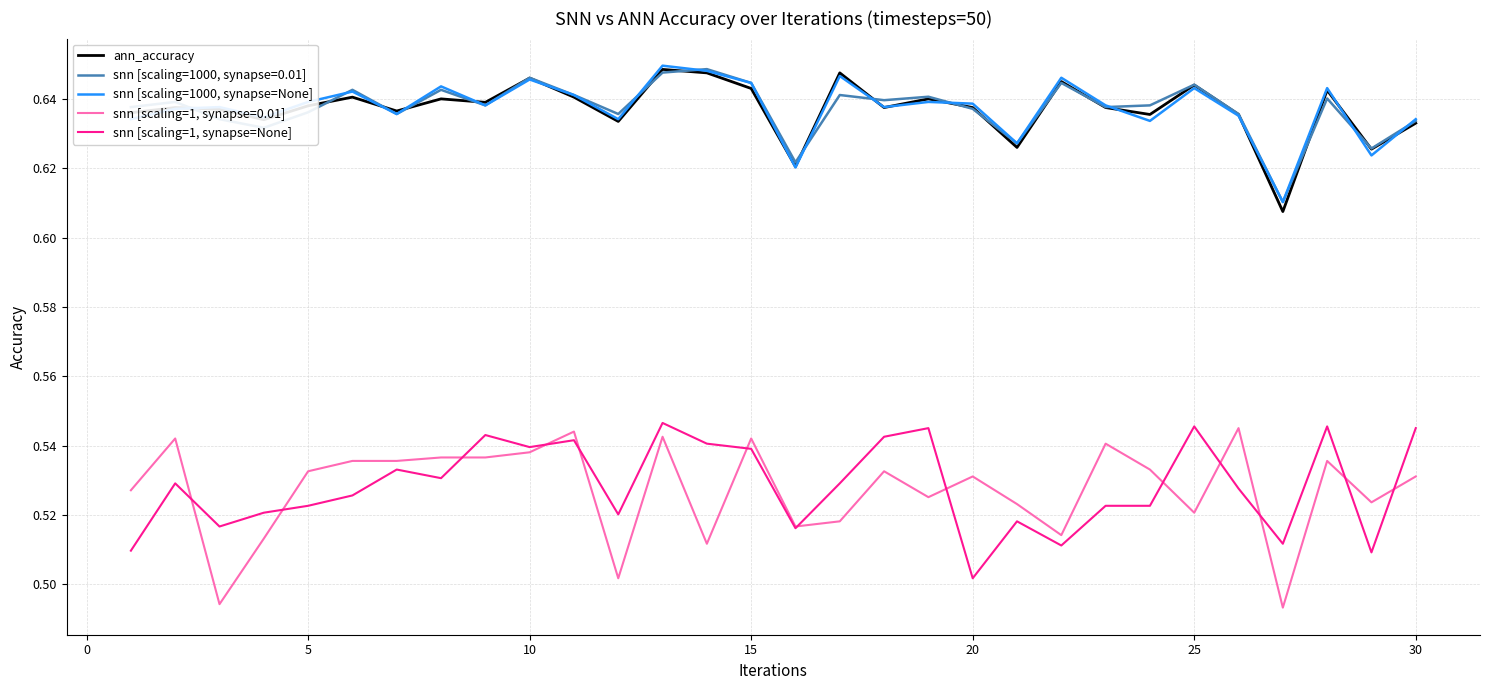

Rank the series by their maximum value, from highest to lowest.

snn [scaling=1000, synapse=None], snn [scaling=1000, synapse=0.01], ann_accuracy, snn [scaling=1, synapse=None], snn [scaling=1, synapse=0.01]